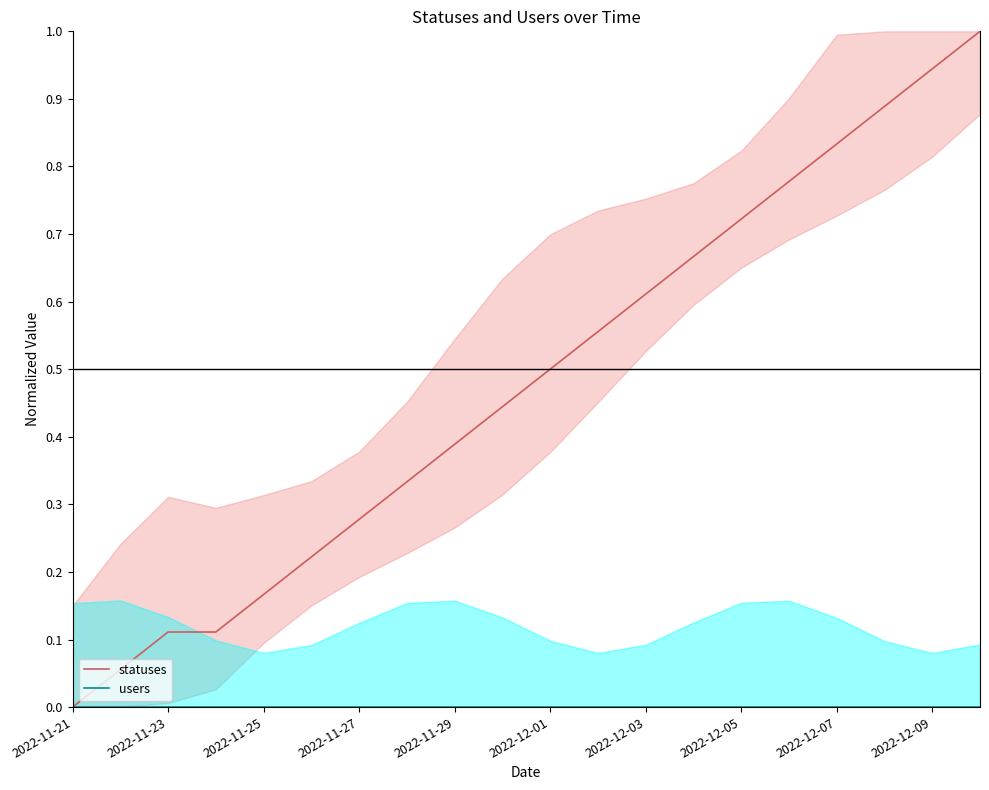

At which label does statuses reach its minimum?

2022-11-21